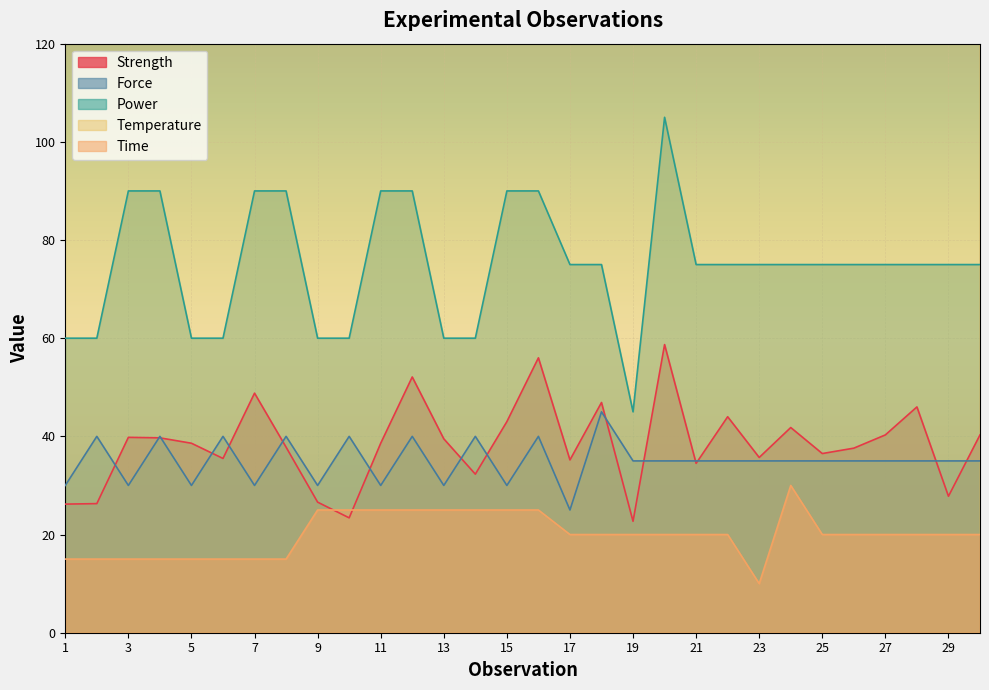

Which series has the largest range (max minus min)?

Temperature